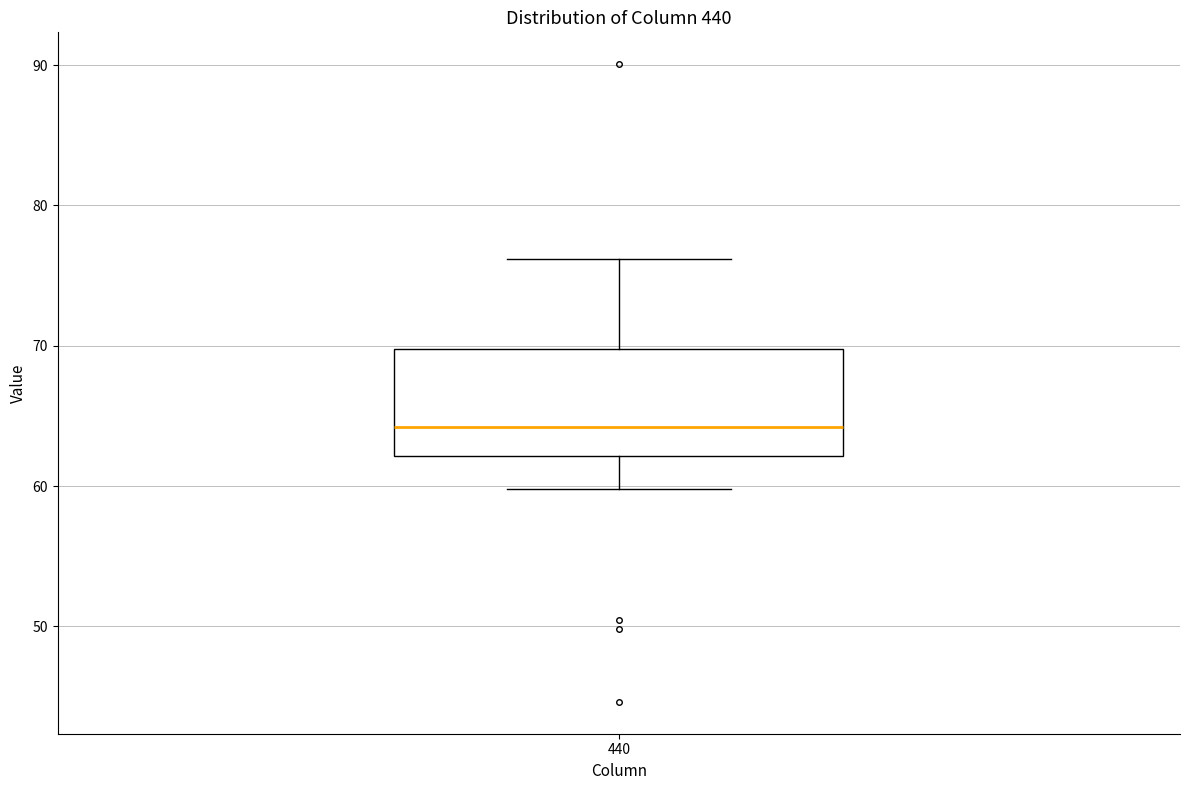

Read this box plot against the y-axis: the position of the median line, the range covered by the box, and the ends of both whiskers. The values are not printed on the chart, so give them approximately, as read against the axis.

median 64, box 62 to 70, whiskers 60 to 76